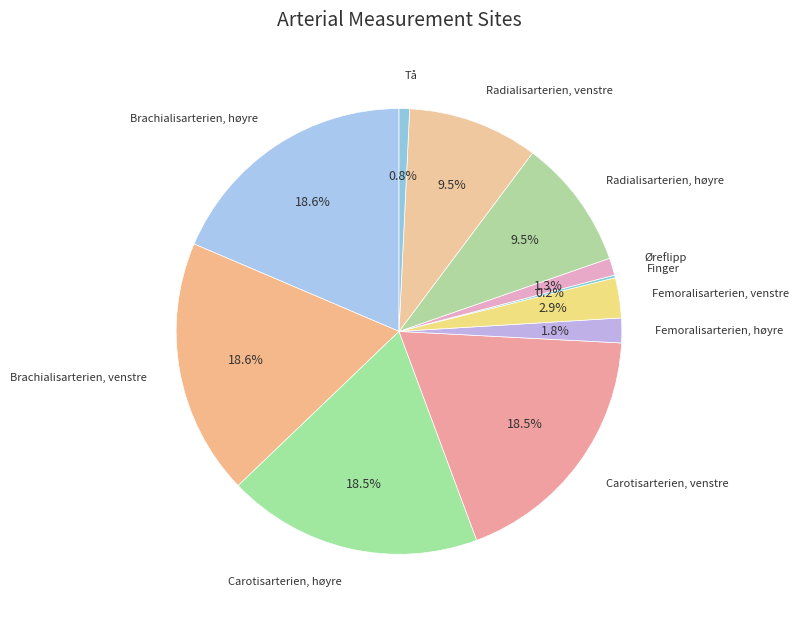

How many slices are in this pie chart?

11